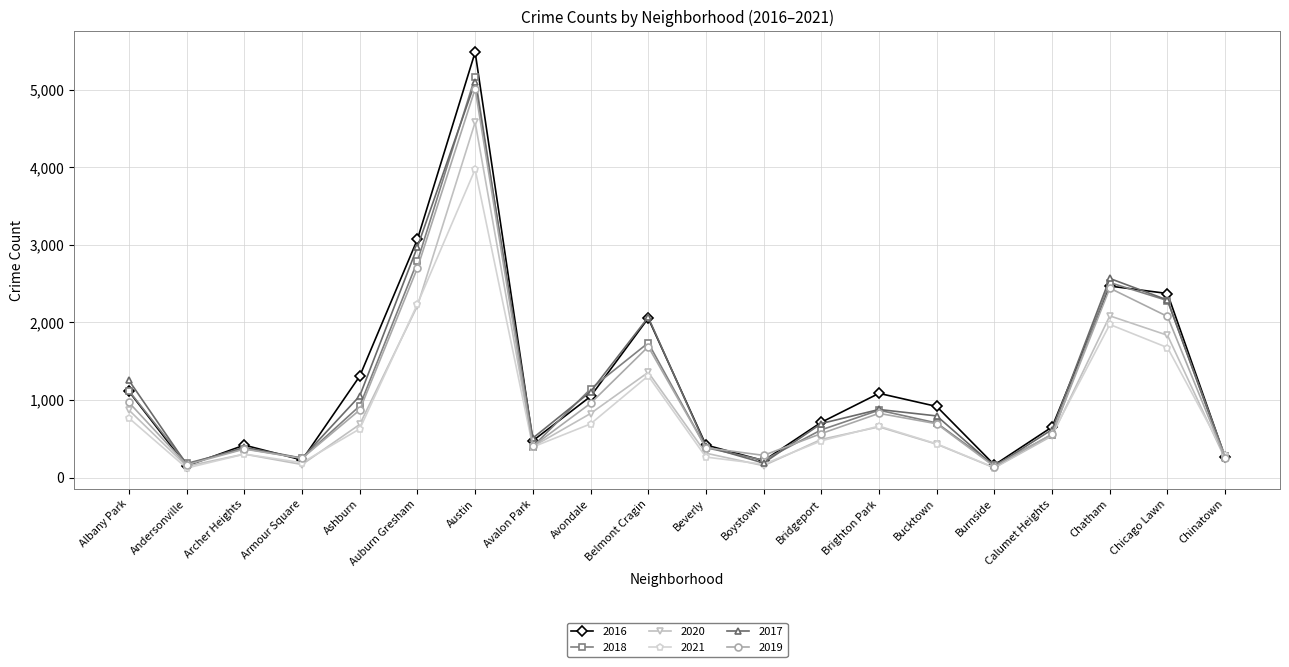

What is the label of the 12th point from the left?

Boystown